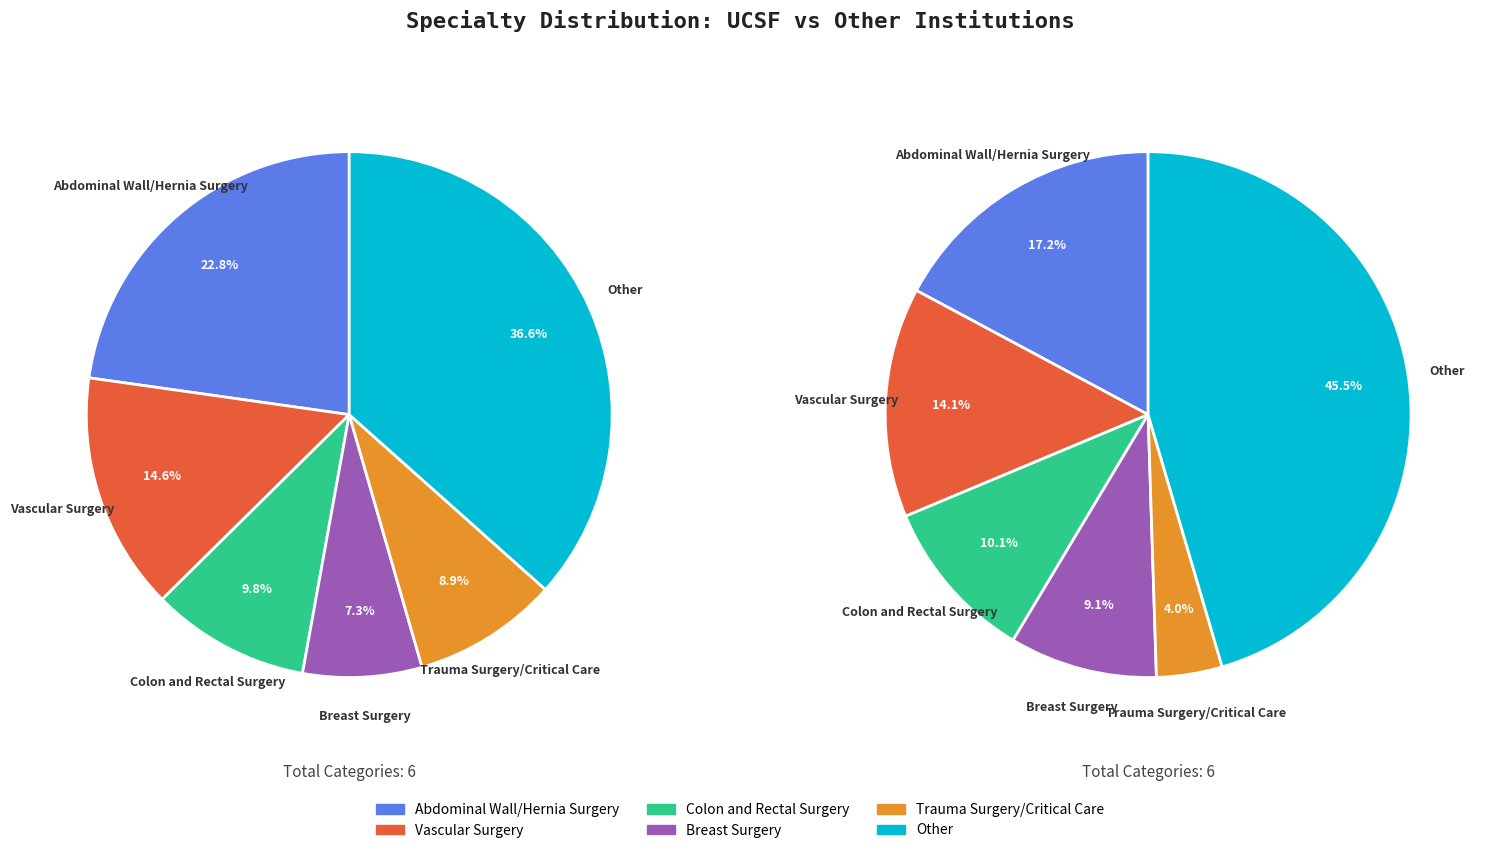

Is it true that Trauma Surgery/Critical Care is 19% of the pie?

False